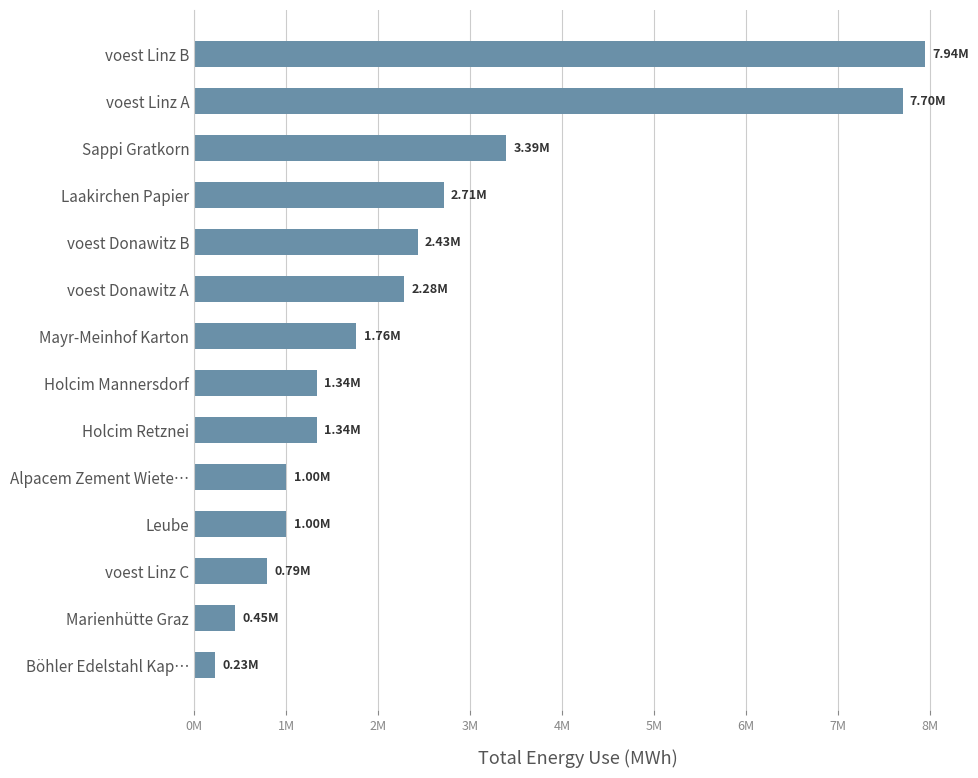

Are the bars horizontal?

Yes